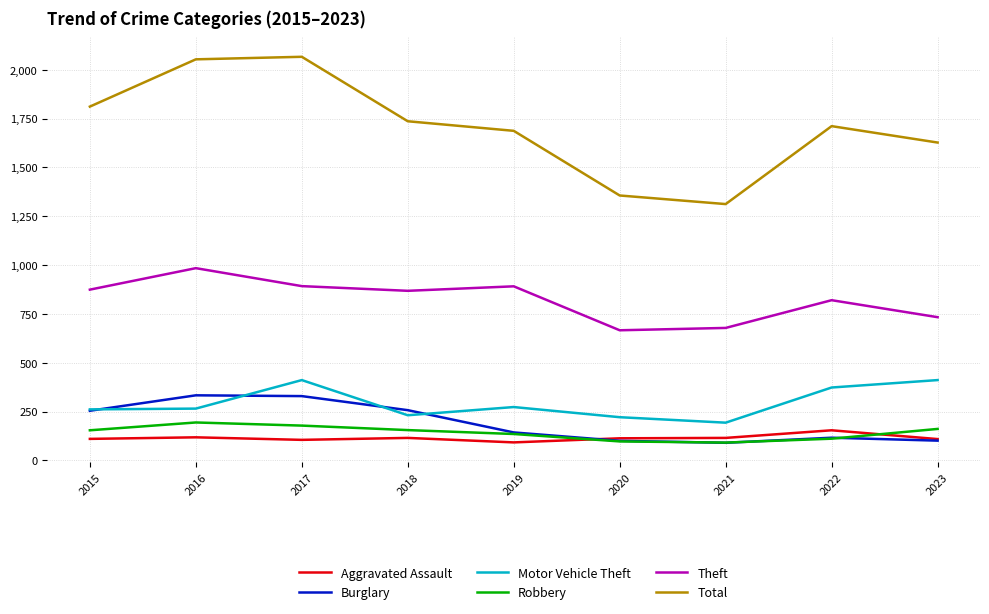

Which series changed the most between 2021 and 2022?

Total